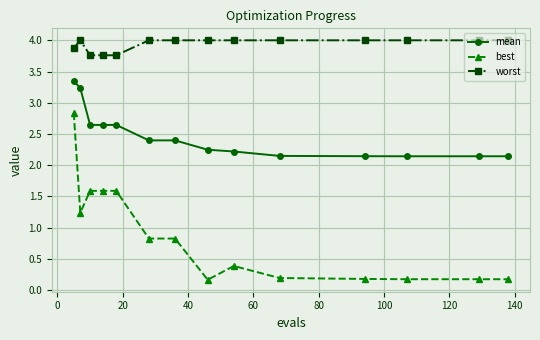

Which series has the widest spread of values?

best